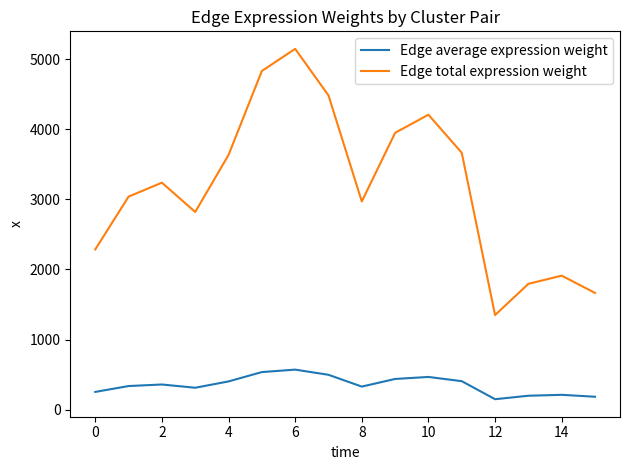

What is the minimum value for Edge total expression weight?

1349.7